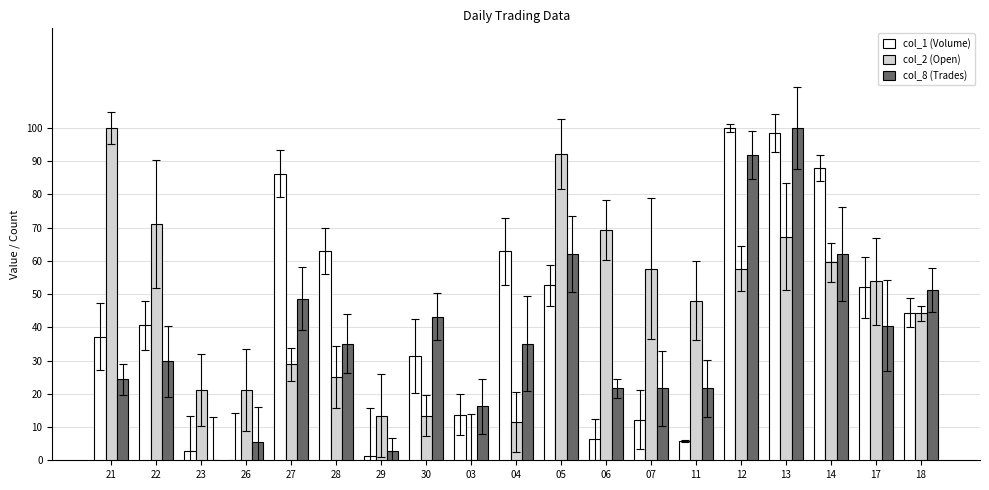

What is the maximum value shown in the chart?

100.0